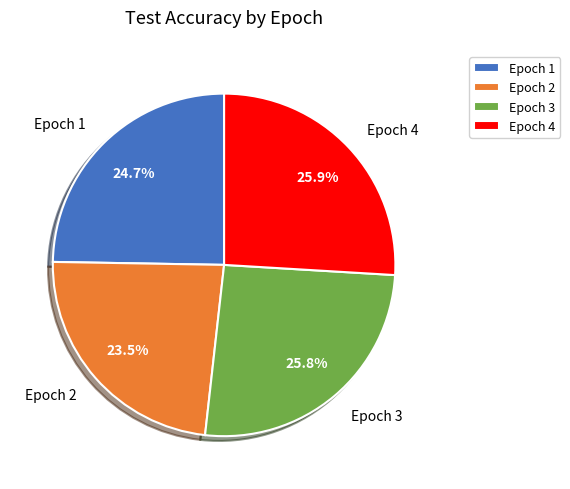

To the nearest percent, what is the difference between the largest and smallest slice percentages?

2%